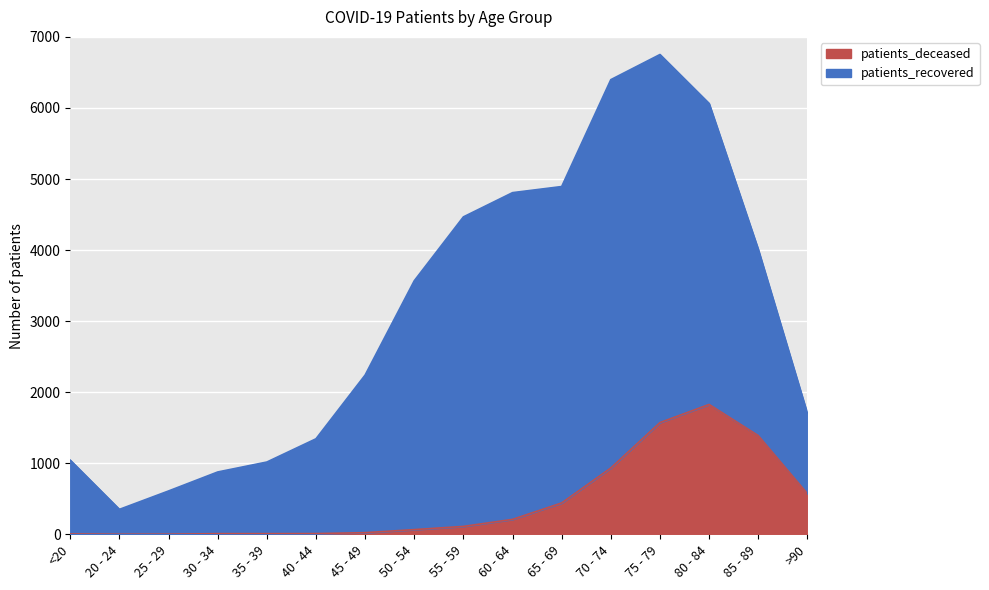

At which label is the value closest to 914?

70 - 74